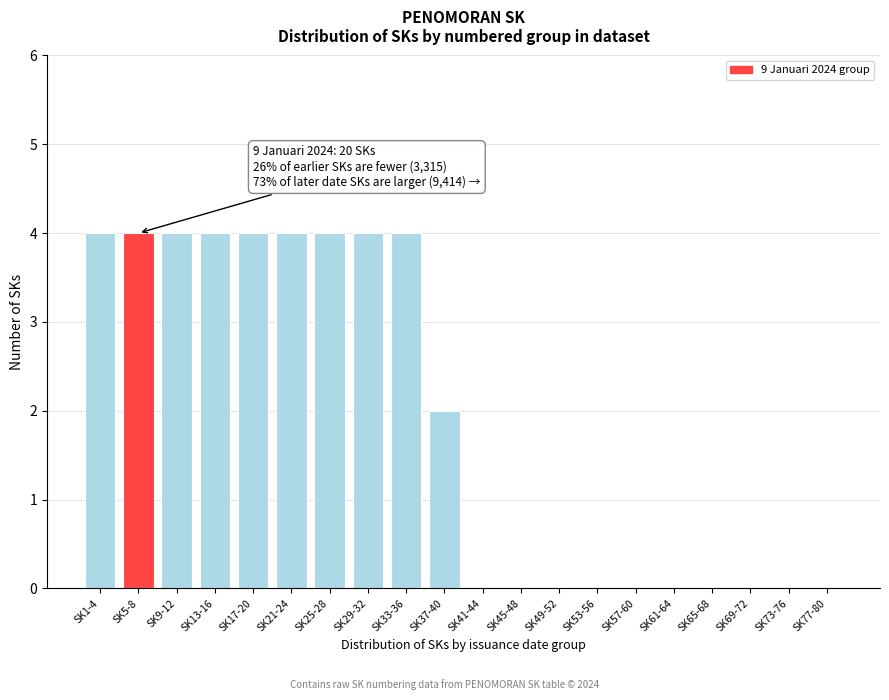

Reading left to right, extract all data points from this chart.

SK1-4=4	SK5-8=4	SK9-12=4	SK13-16=4	SK17-20=4	SK21-24=4	SK25-28=4	SK29-32=4	SK33-36=4	SK37-40=2	SK41-44=0	SK45-48=0	SK49-52=0	SK53-56=0	SK57-60=0	SK61-64=0	SK65-68=0	SK69-72=0	SK73-76=0	SK77-80=0